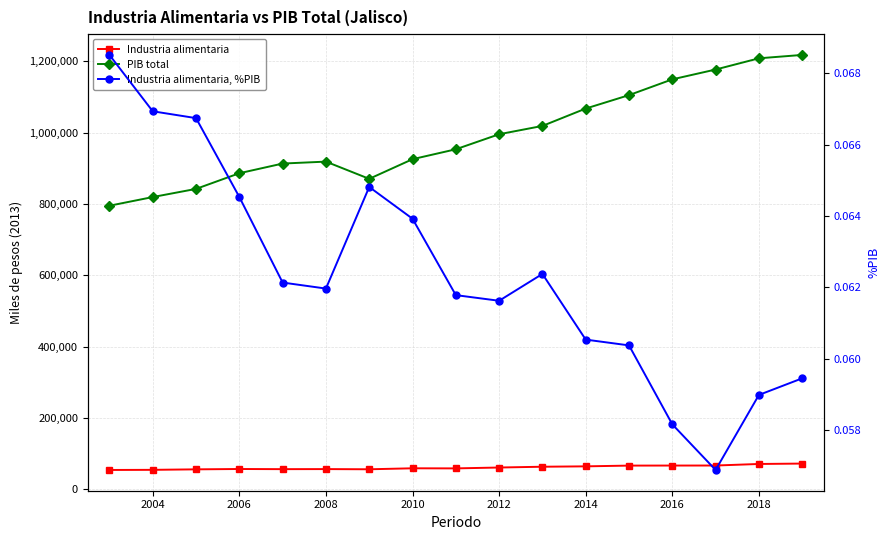

True or false: Industria alimentaria has more than 1 points higher than both neighbors.

True